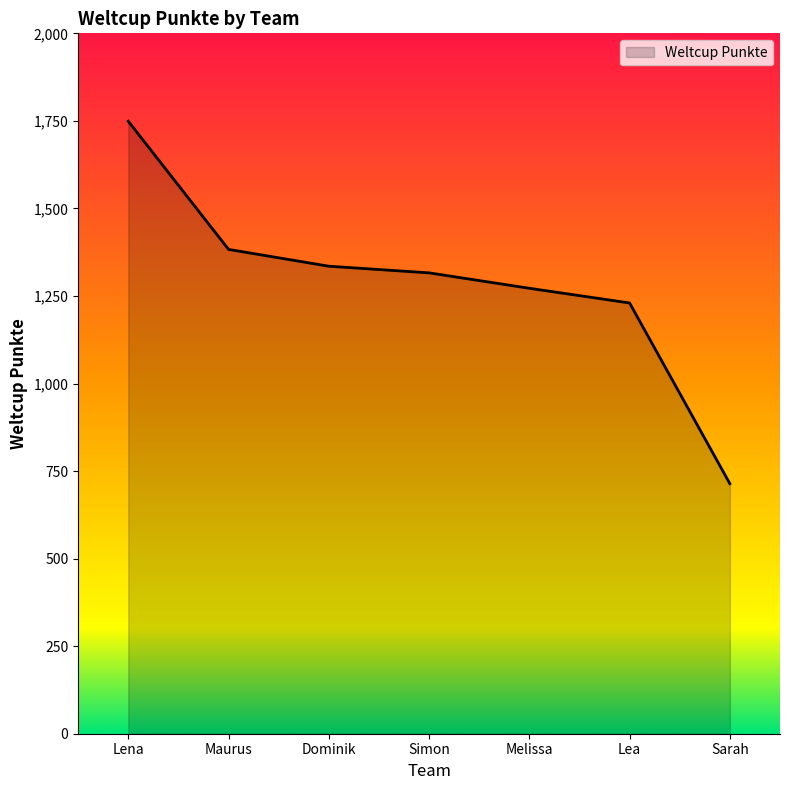

The value at Lea is 1230. True or false?

True